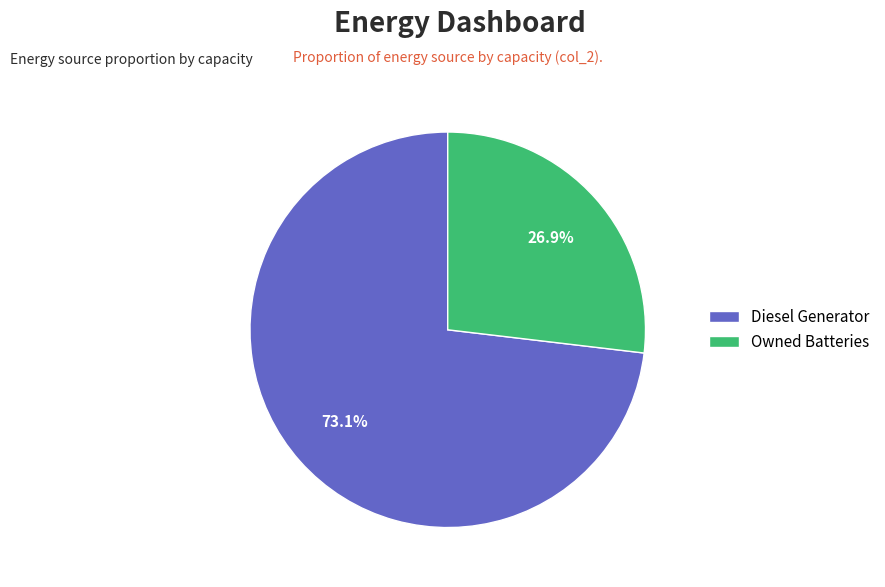

What is the total percentage of Diesel Generator and Owned Batteries?

100.0%